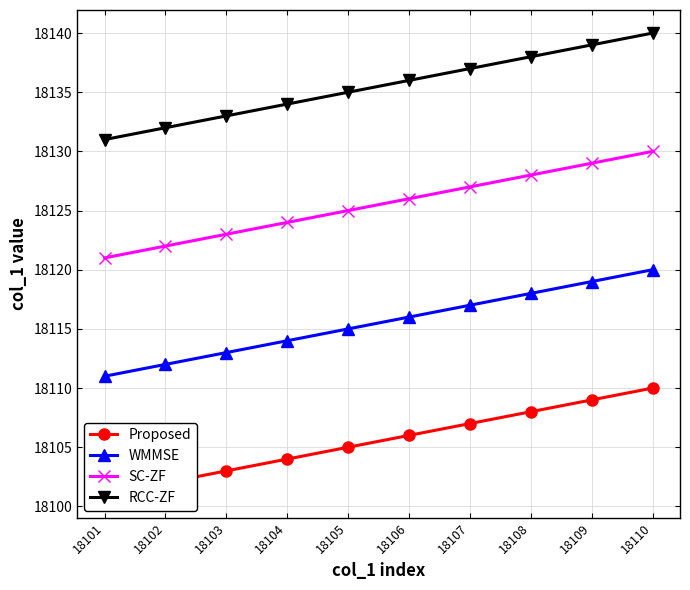

At 18102, list the series in order from smallest to largest.

Proposed, WMMSE, SC-ZF, RCC-ZF